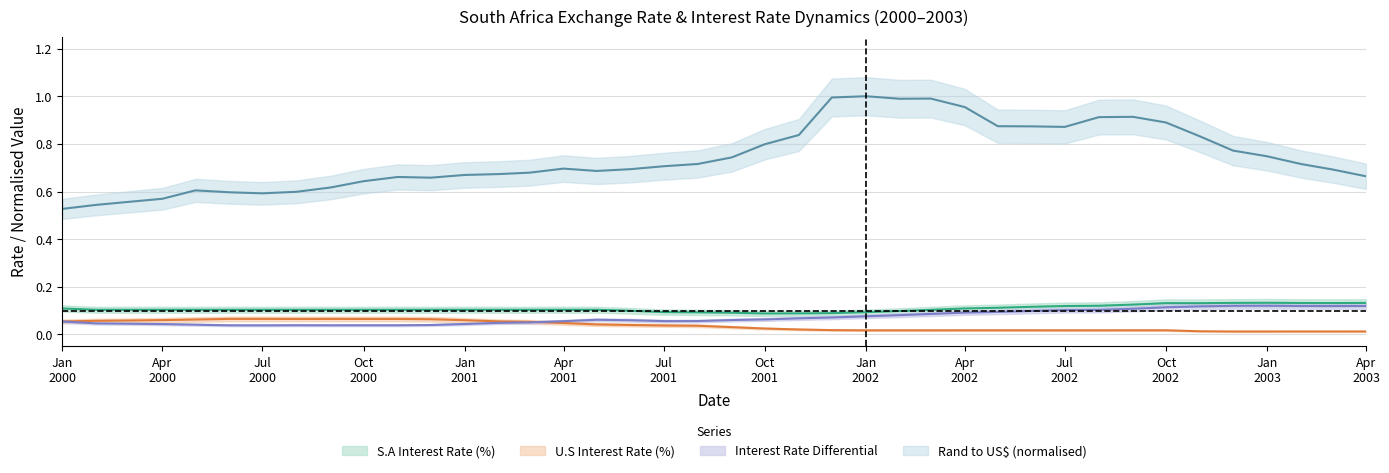

What is the difference between the second highest and second lowest values in the Rand to US$ series?

0.5